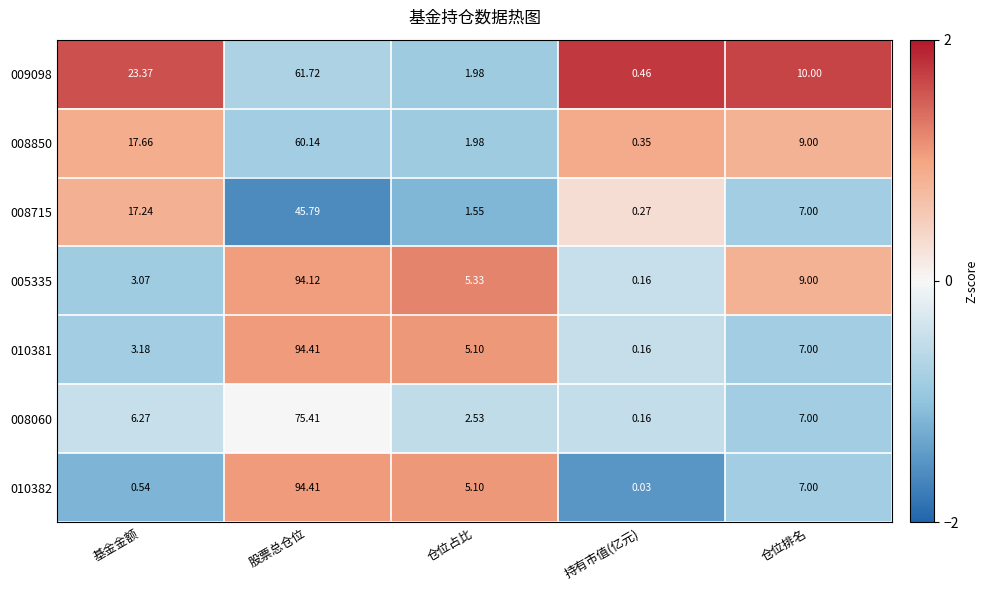

Rank the categories by 008060 value from lowest to highest.

持有市值(亿元), 仓位占比, 基金金额, 仓位排名, 股票总仓位